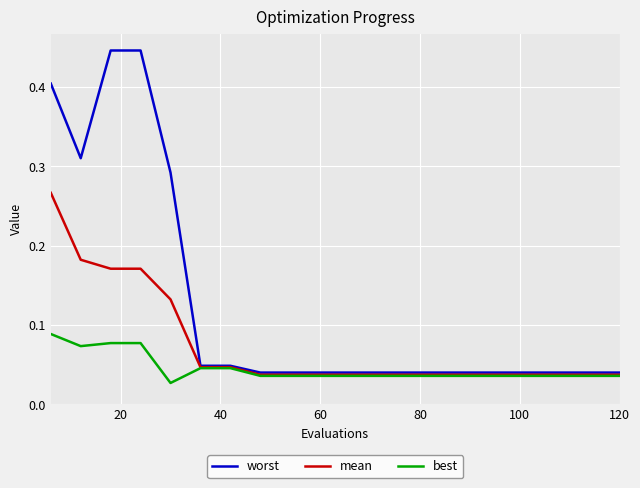

Count the number of data series in this chart.

3